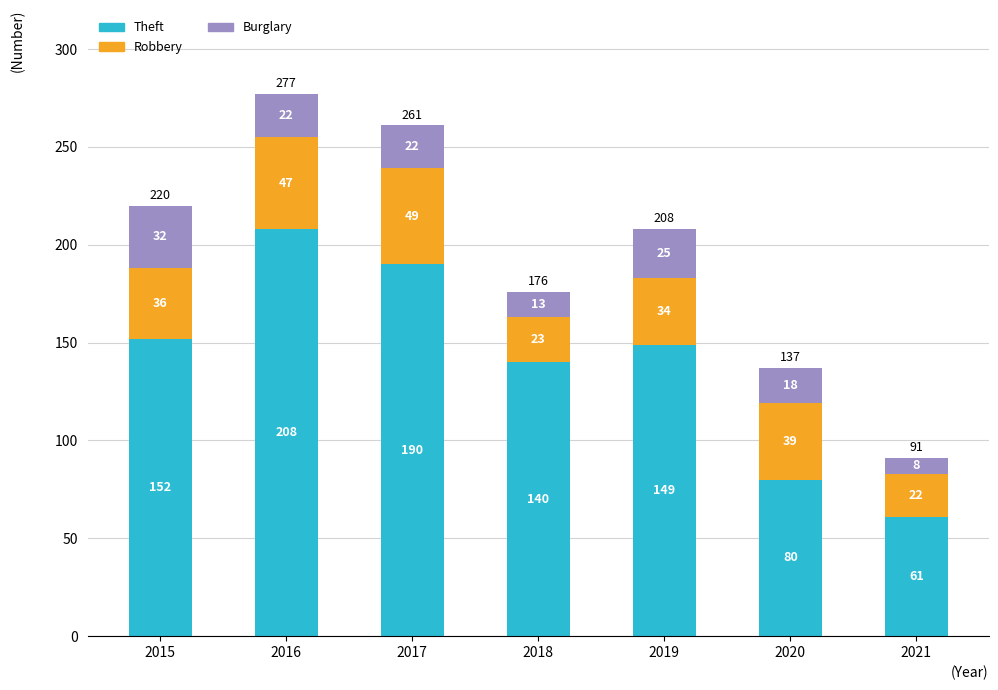

What is the lowest value of the Theft series?

61